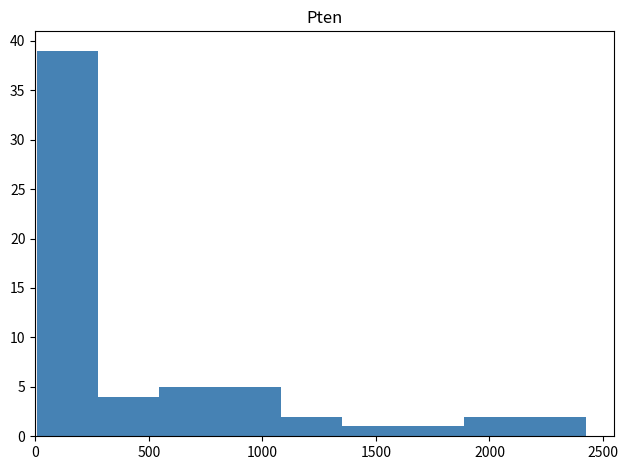

Over which range of the x-axis is the bar tallest?

0 to 300